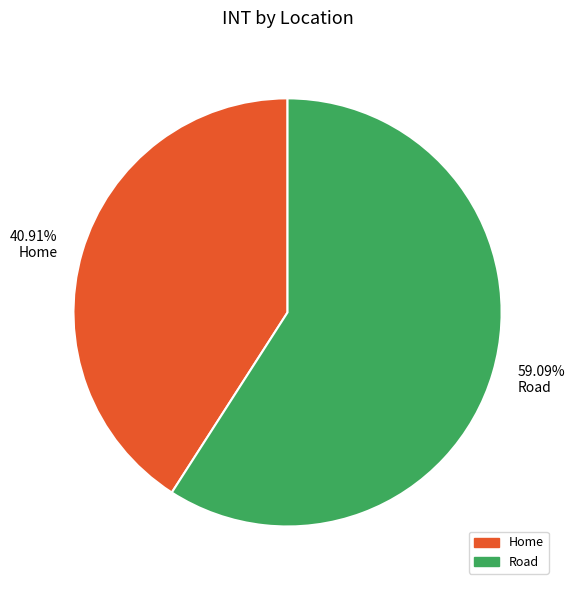

Is the sum of 59.09% Road and 40.91% Home greater than half?

Yes